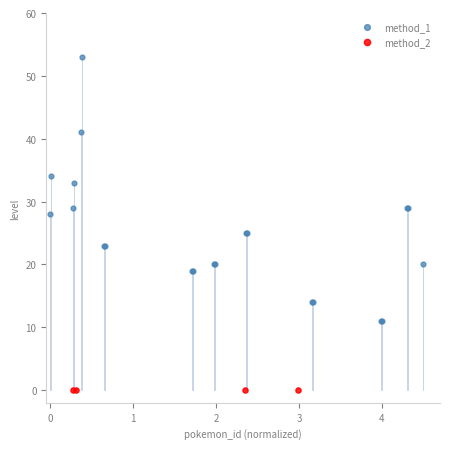

Which series reaches the minimum Y coordinate?

method_2